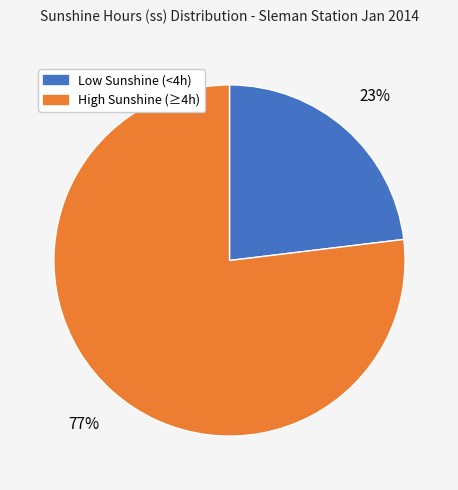

Does any single category account for the majority?

Yes